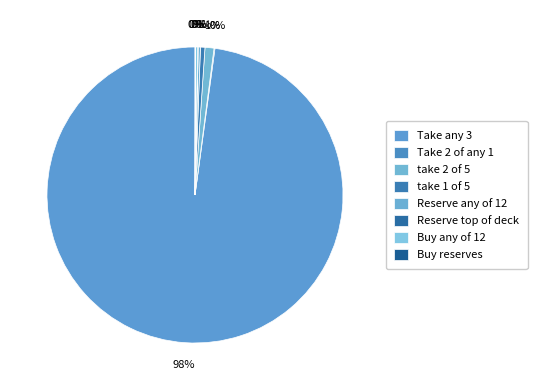

Is it true that Take 2 of any 1 is 0% of the pie?

True